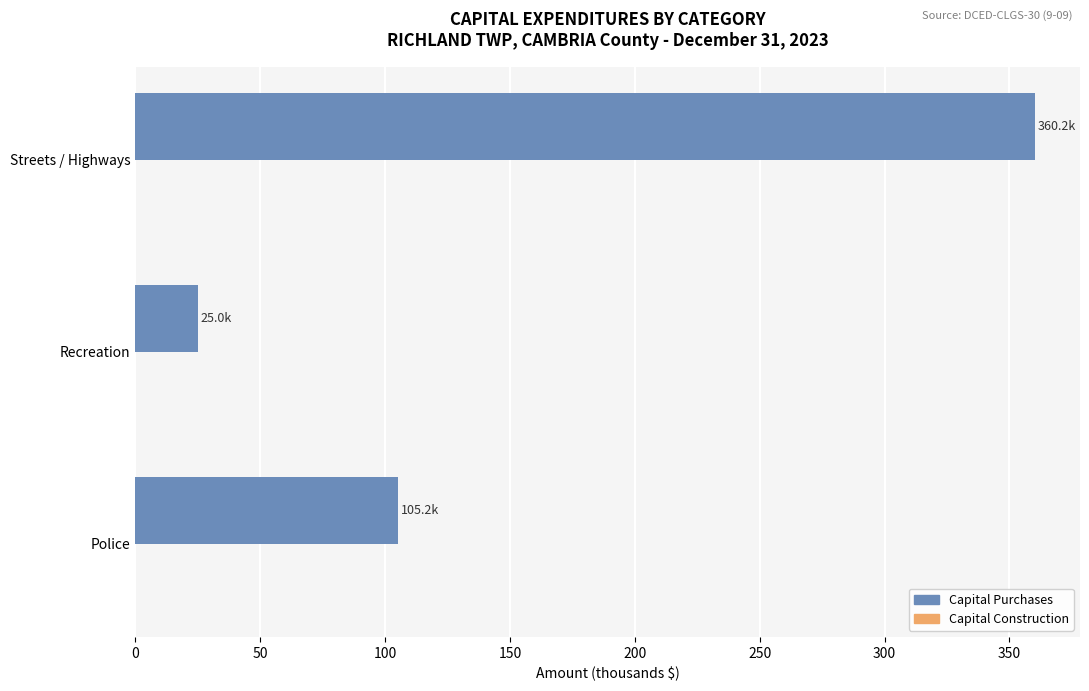

Rank the categories by value from highest to lowest.

Streets / Highways, Police, Recreation